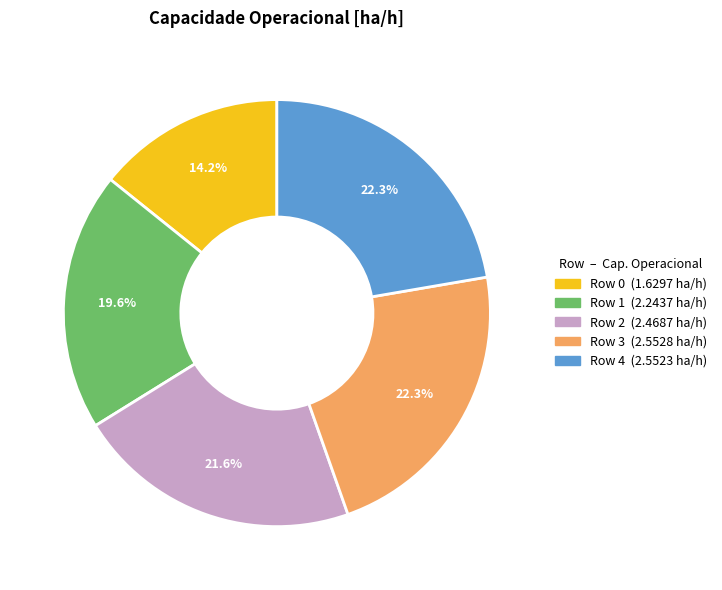

Does any single category account for the majority?

No